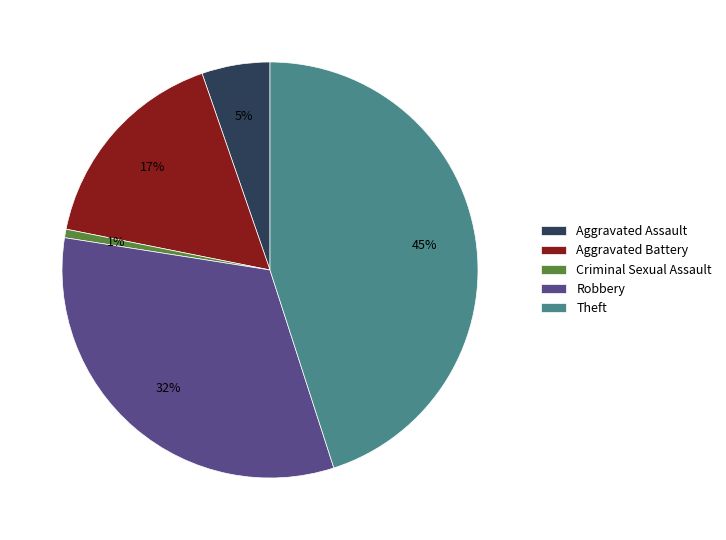

Which has a higher value, Robbery or Criminal Sexual Assault?

Robbery